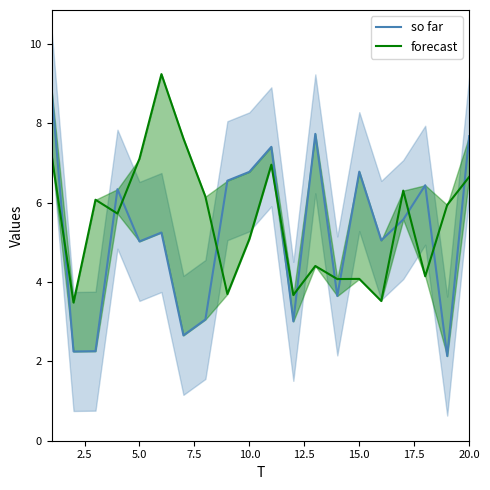

Rank the series by their average value, from highest to lowest.

forecast, so far